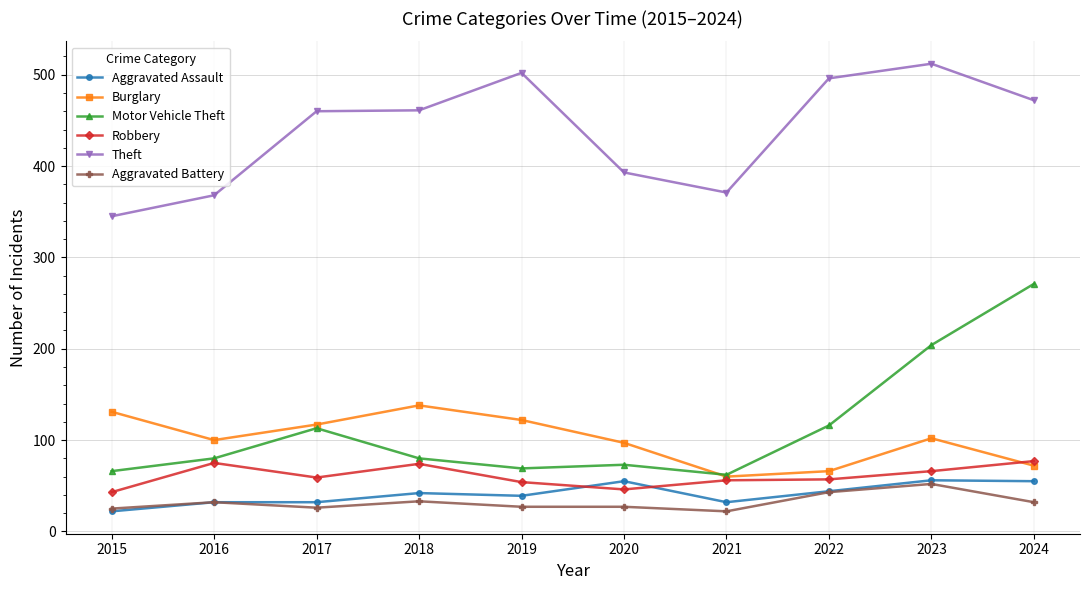

At how many categories does at least one series exceed 203?

10